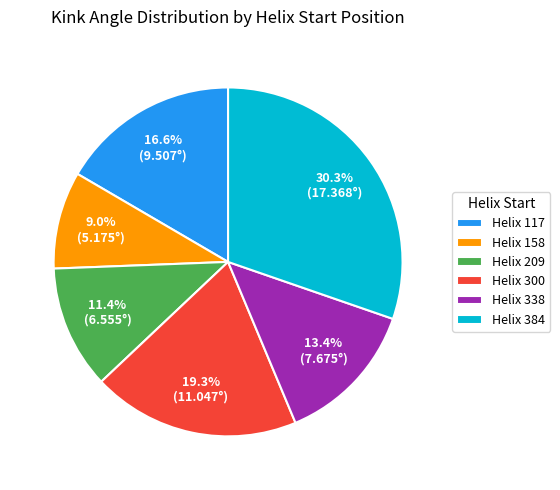

Combined, what portion of the pie is Helix 338 and Helix 158?

22.4%